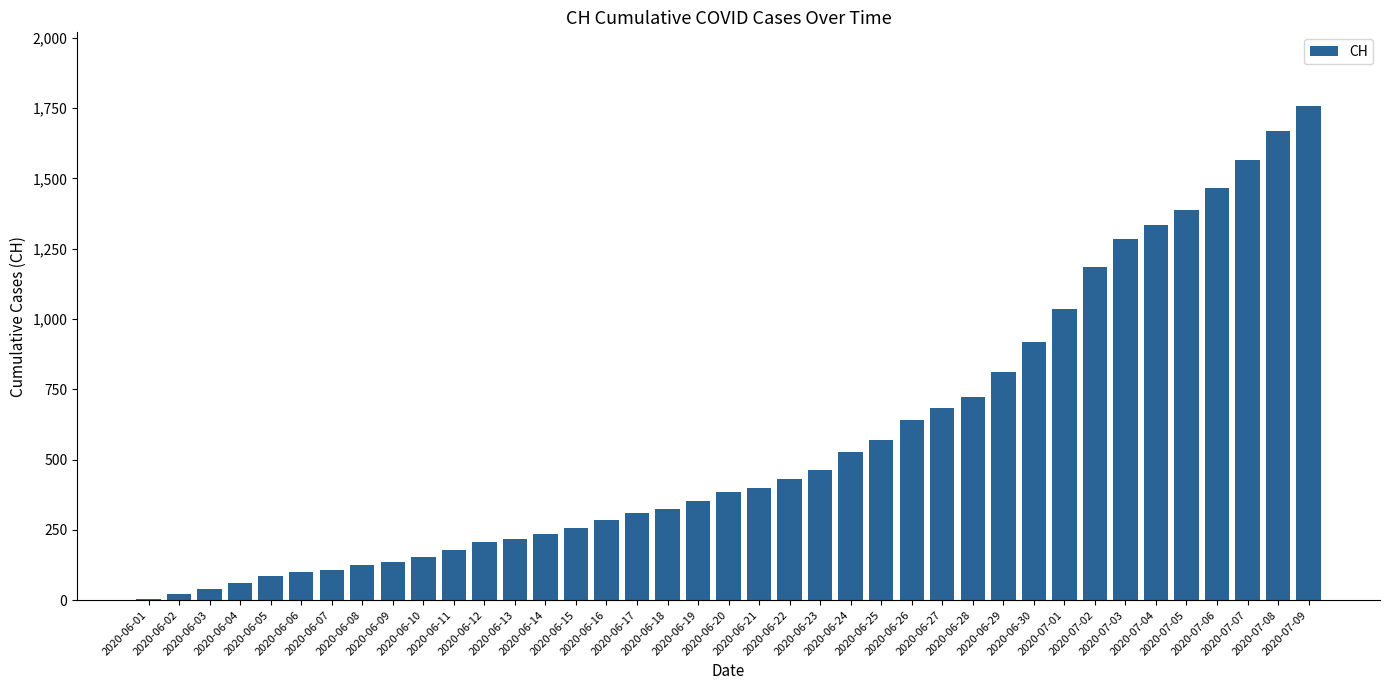

Approximately how many times larger is the value at 2020-06-10 compared to 2020-07-02?

0.1